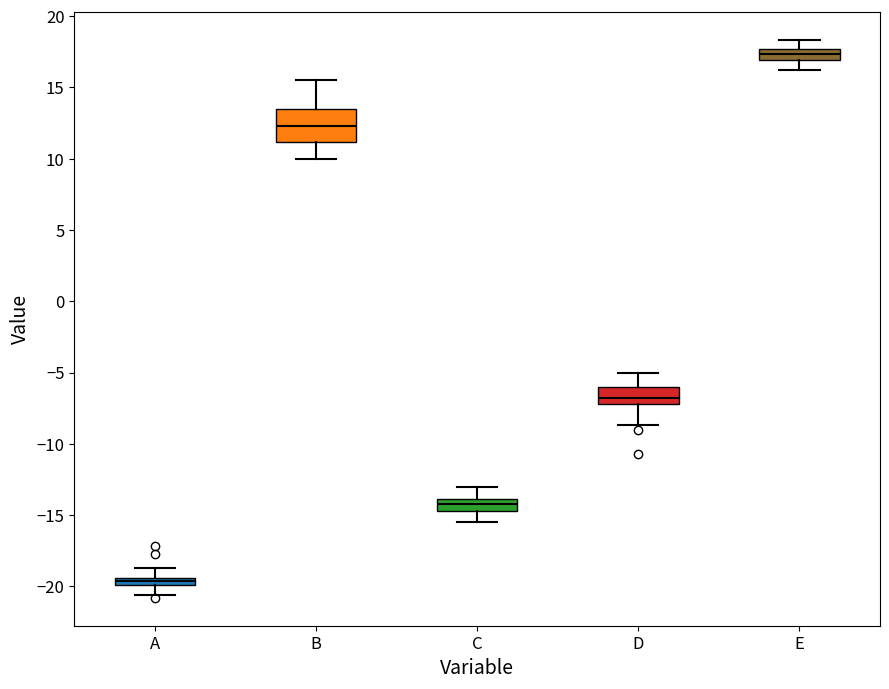

Which box is the tallest, from its lower edge to its upper edge?

B